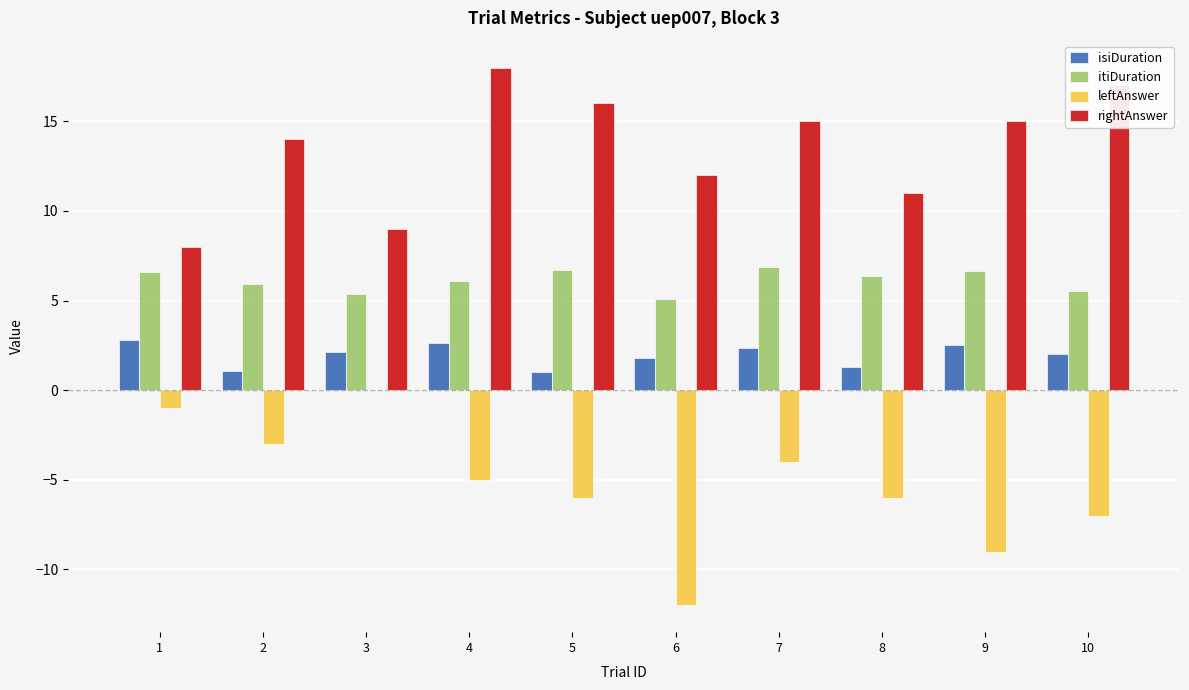

Is the value of isiDuration at 4 greater than the value of leftAnswer at 9?

Yes